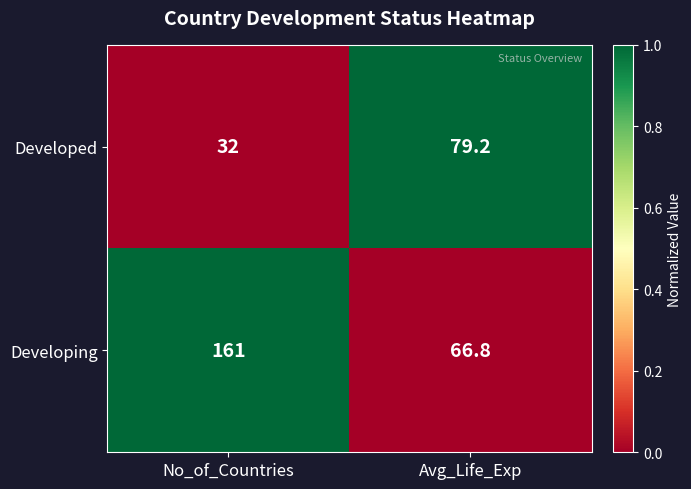

Reading right to left, list all the values displayed in this chart.

Developed: 79.2	32.0
Developing: 66.8	161.0